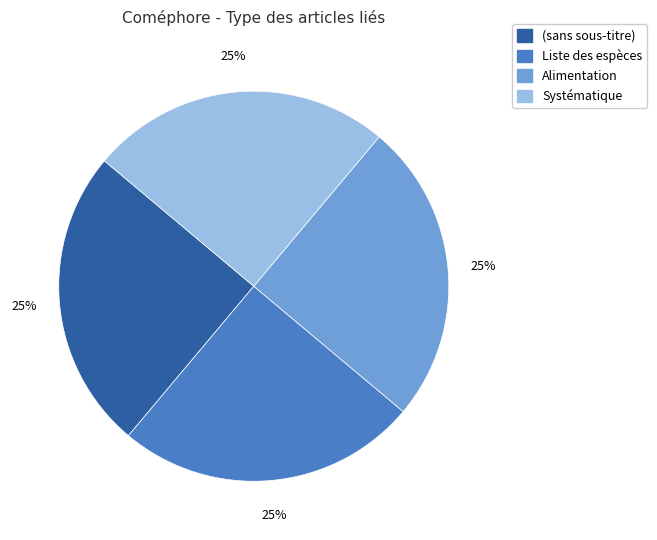

Is there any slice that represents more than half of the pie?

No